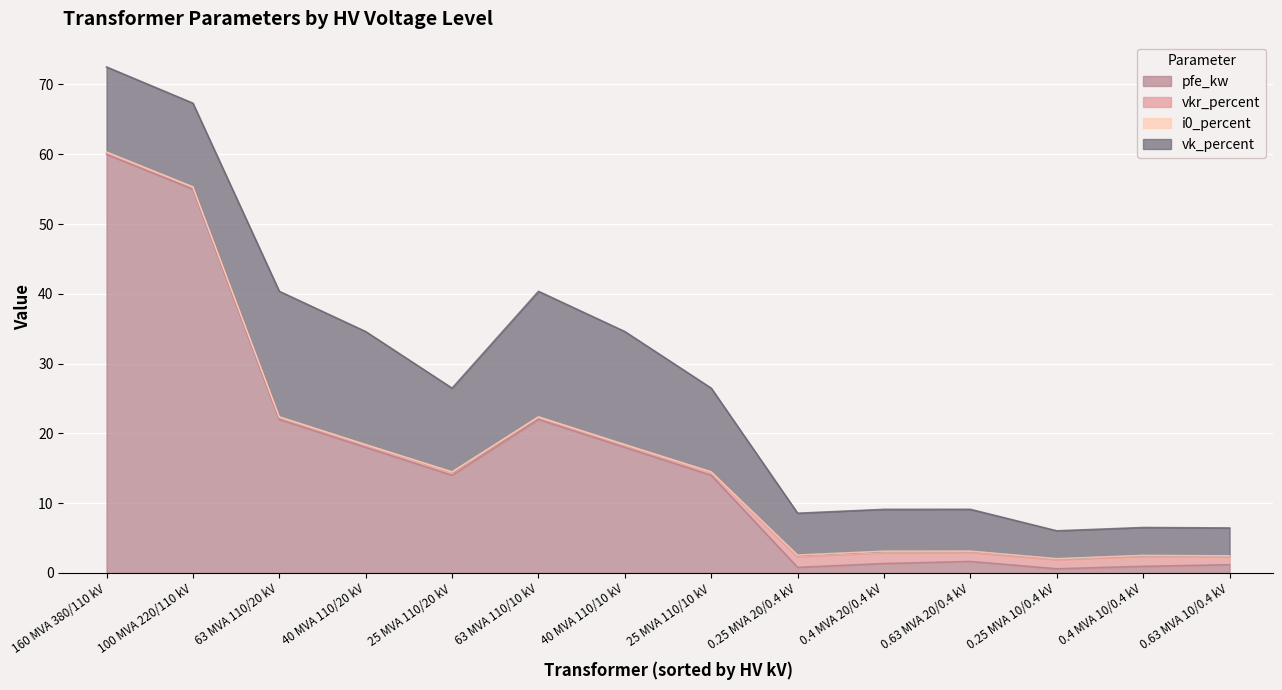

What is the average value of the vkr_percent series?

0.7